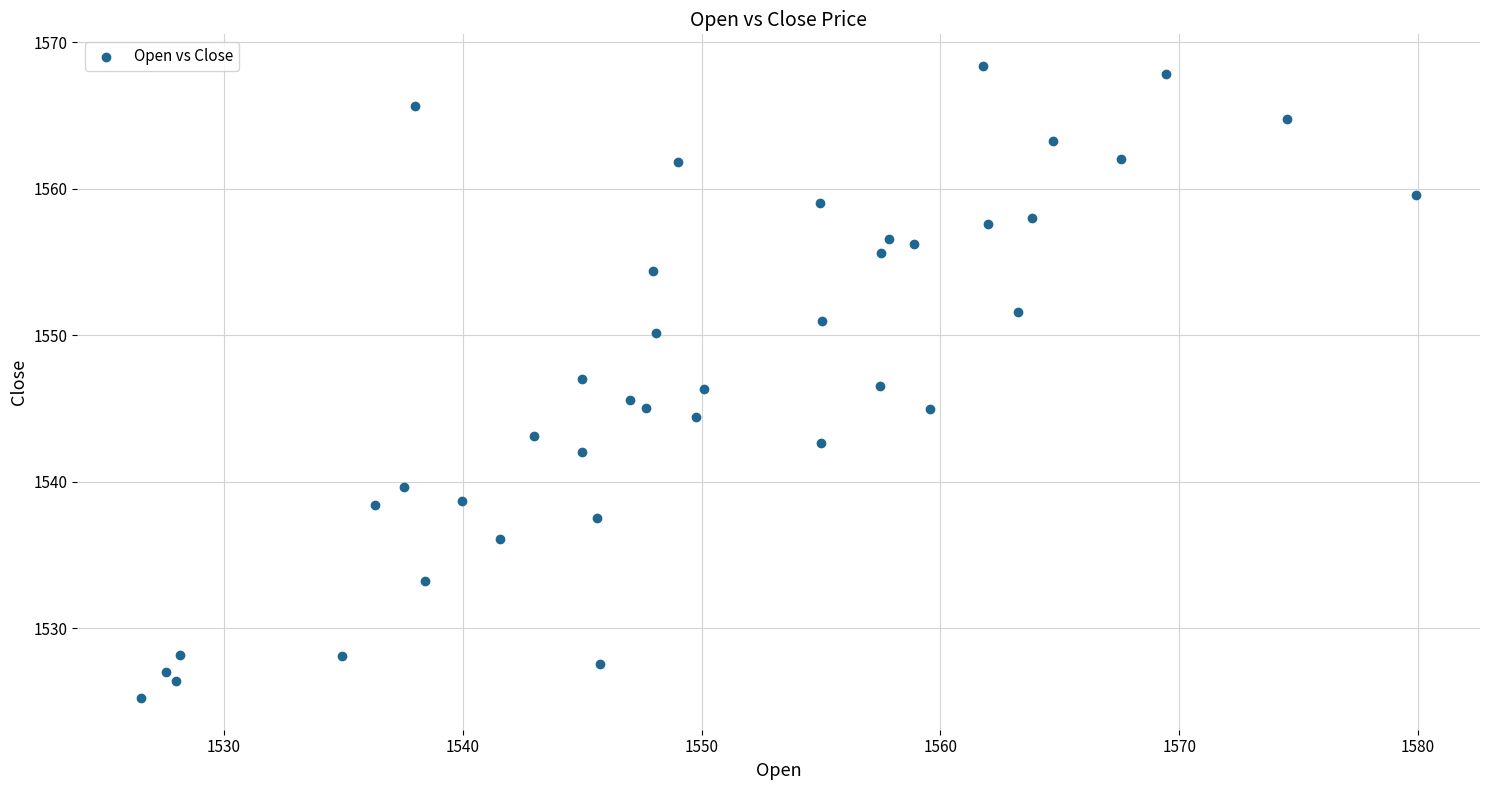

What is the range of Y values (max minus min)?

43.1